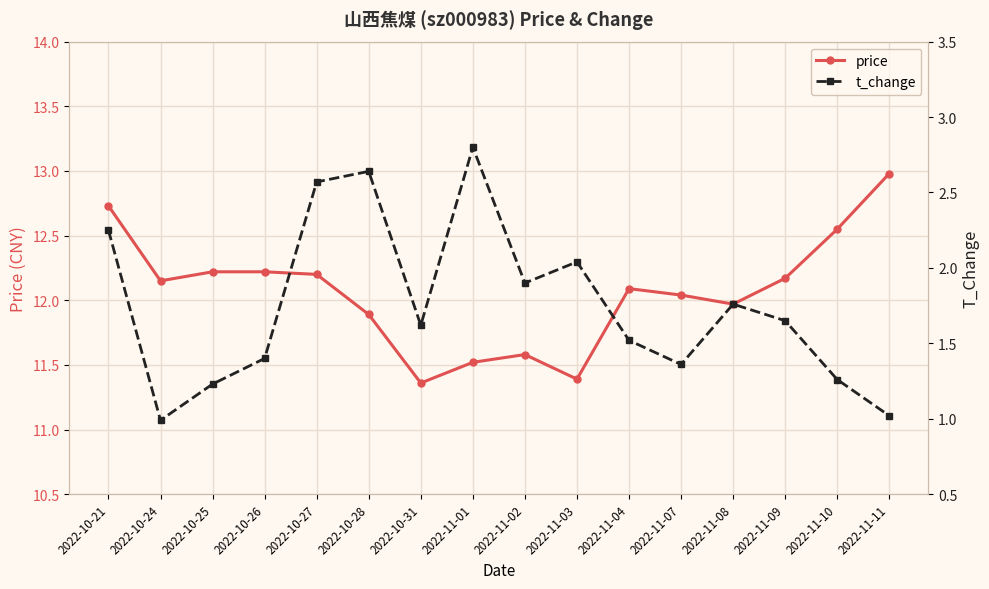

Reading left to right, list all the values displayed in this chart.

price: 12.7	12.2	12.2	12.2	12.2	11.9	11.4	11.5	11.6	11.4	12.1	12.0	12.0	12.2	12.6	13.0
t_change: 2.2	1.0	1.2	1.4	2.6	2.6	1.6	2.8	1.9	2.0	1.5	1.4	1.8	1.6	1.3	1.0